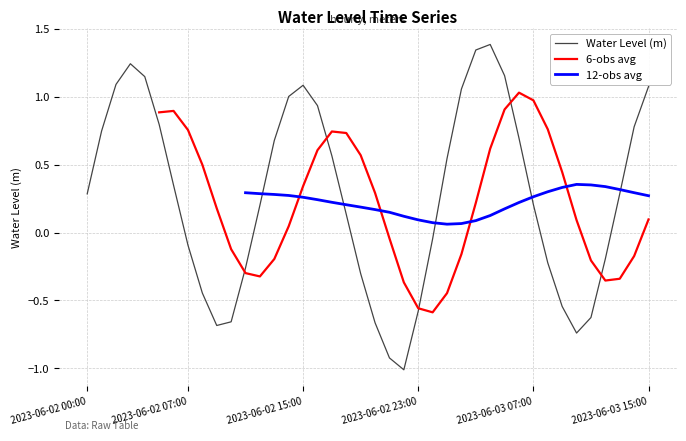

What is the label of the 27th point from the right?

13